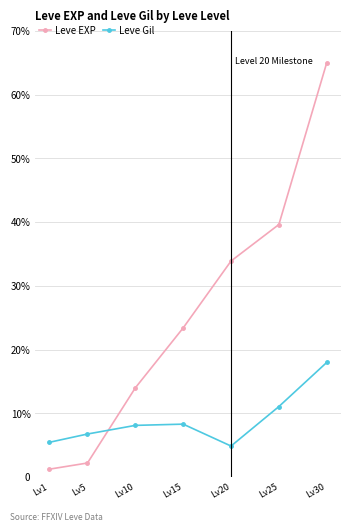

What is the difference between the Leve EXP values at Lv15 and Lv30?

41.6